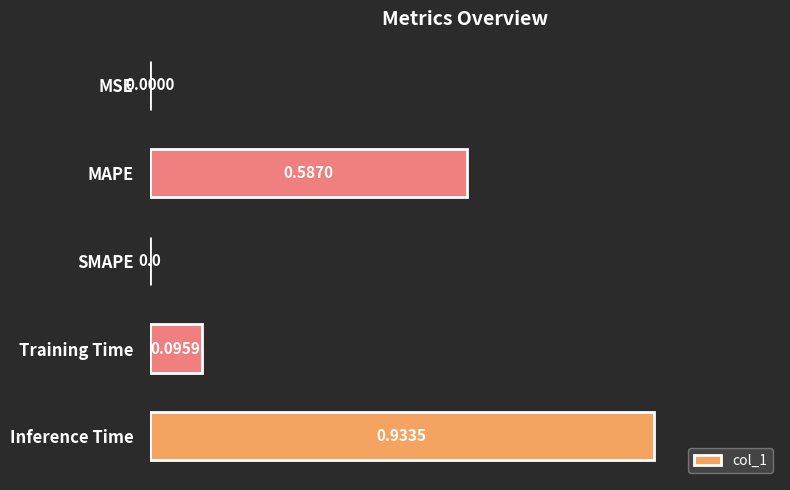

What is the sum of all values?

1.7